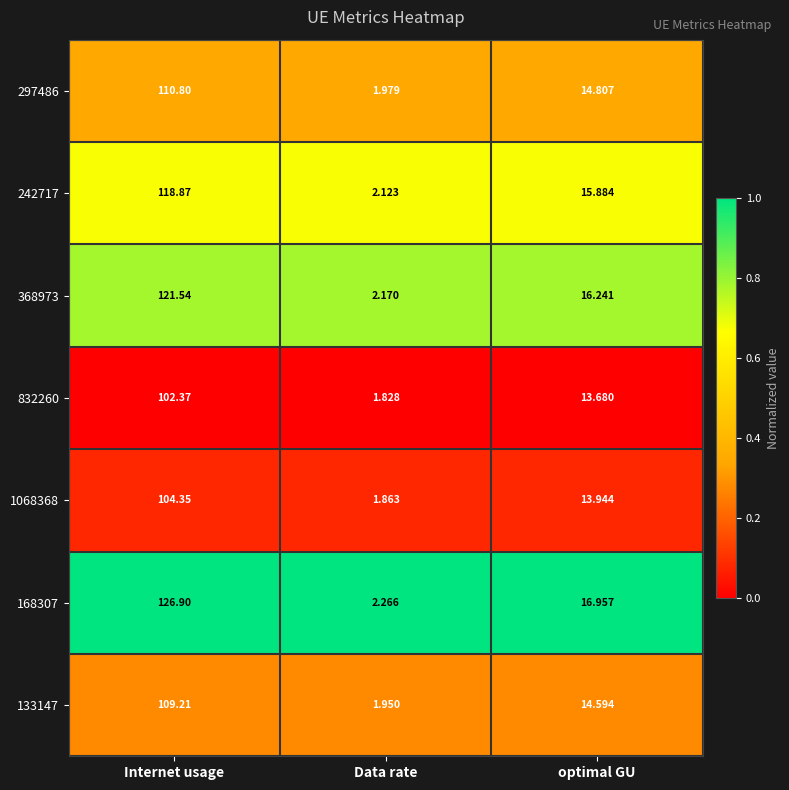

At which label is 133147 closest to 55?

optimal GU